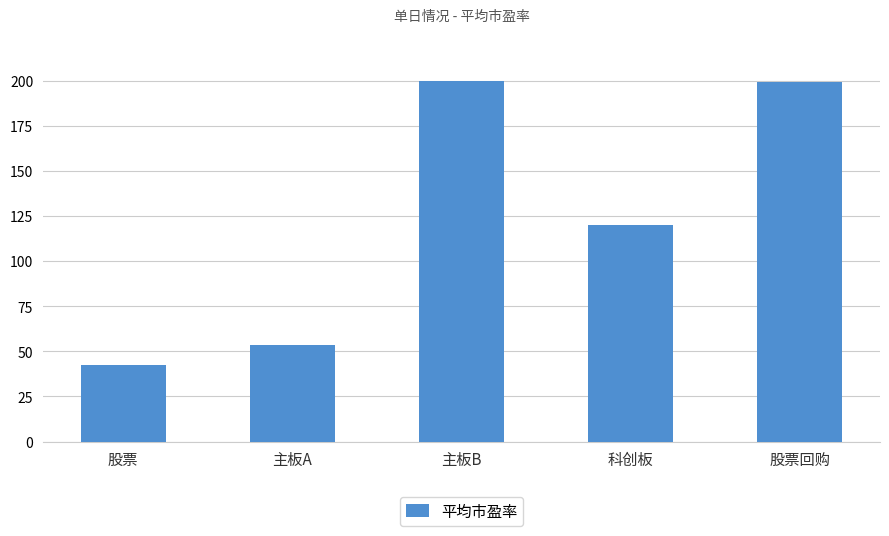

What is the value of the 5th bar from the left?

199.3